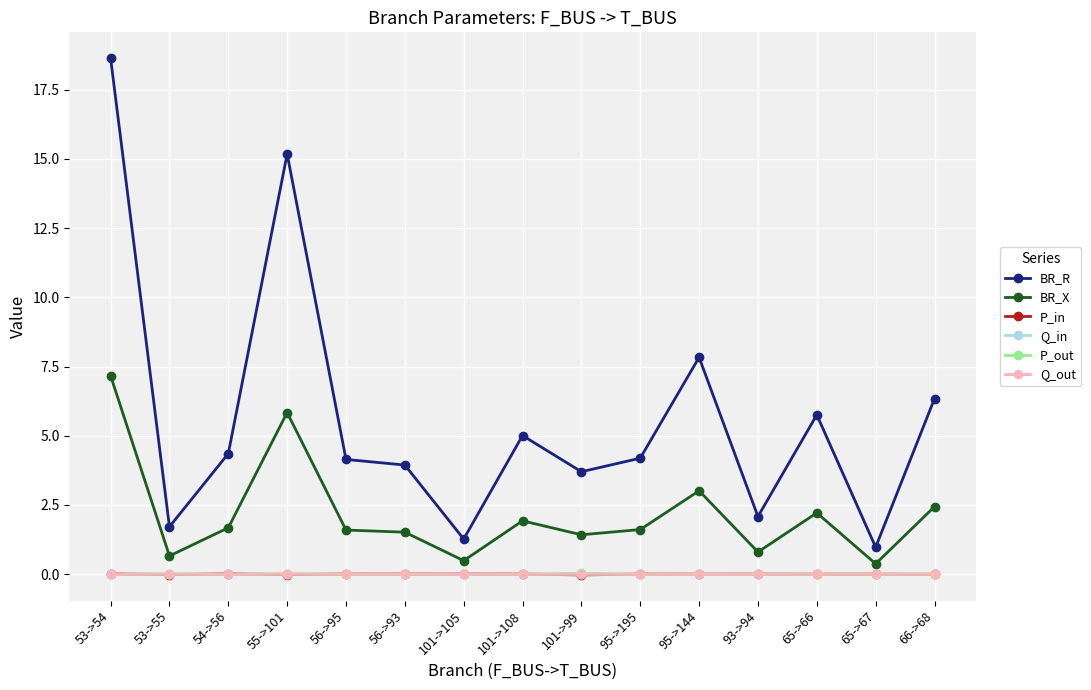

What is the label of the 6th point from the right?

95->195